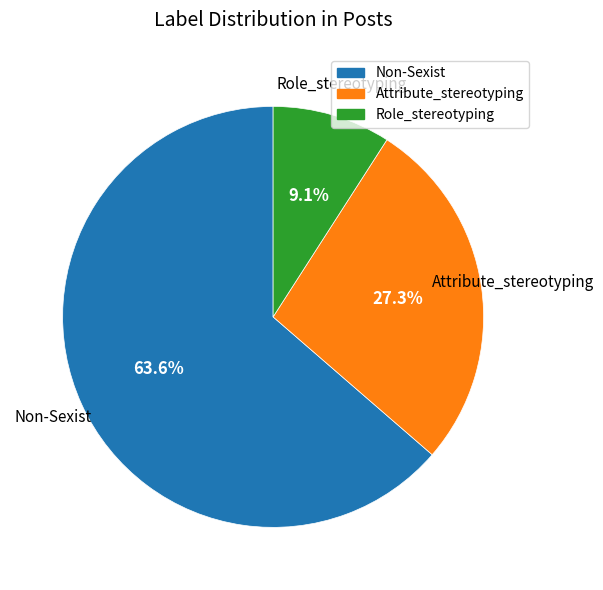

Count the number of slices in the pie.

3